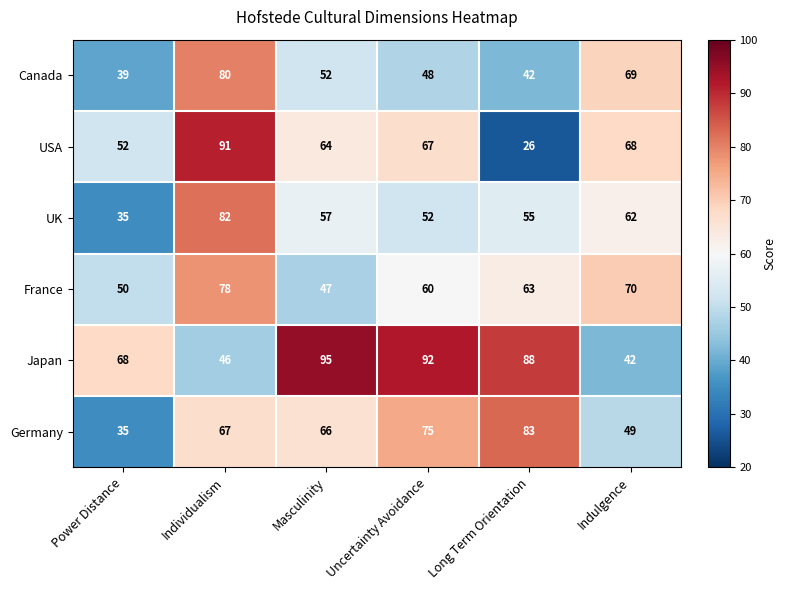

What is the difference between the highest and lowest values at Long Term Orientation?

62